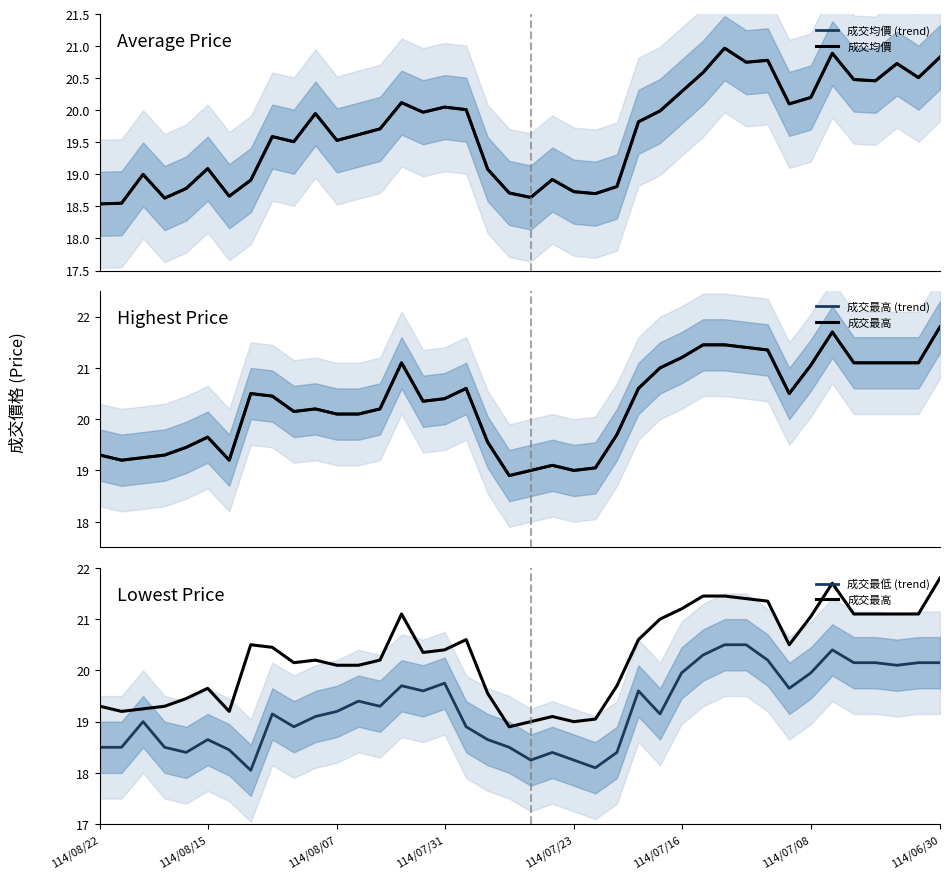

True or false: 成交最低 (trend) and 成交最高 (trend) cross at least once.

False